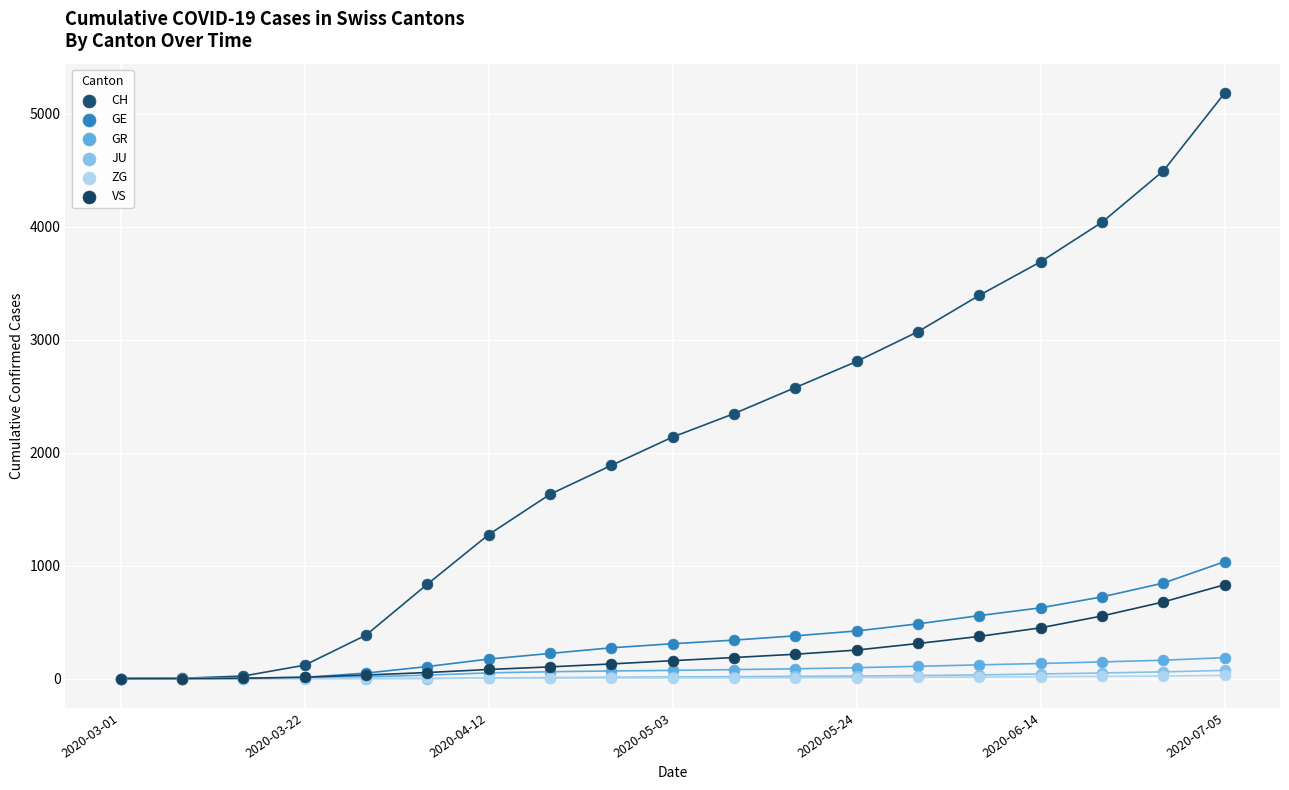

What are all the series names shown in the legend?

CH, GE, GR, JU, ZG, VS